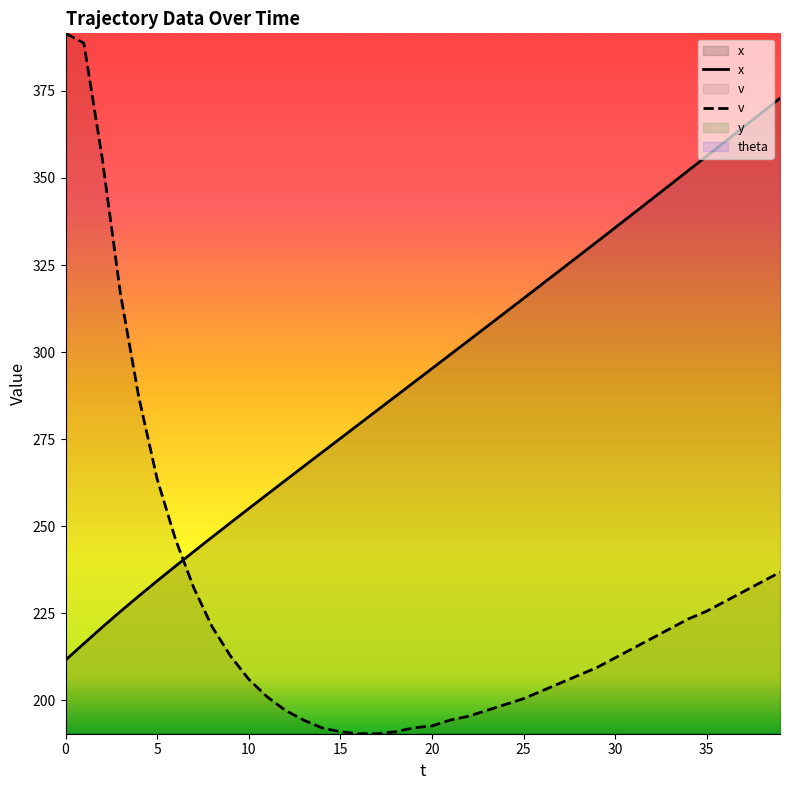

What is the greatest value displayed?

391.6